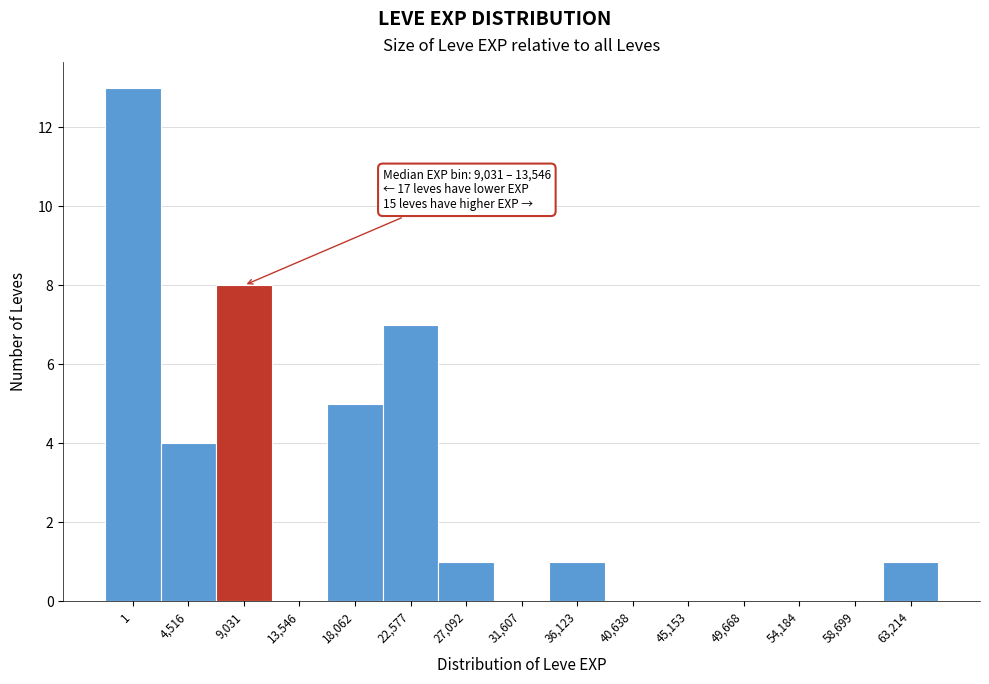

Reading left to right, extract all data points from this chart.

1=13	4,516=4	9,031=8	13,546=0	18,062=5	22,577=7	27,092=1	31,607=0	36,123=1	40,638=0	45,153=0	49,668=0	54,184=0	58,699=0	63,214=1